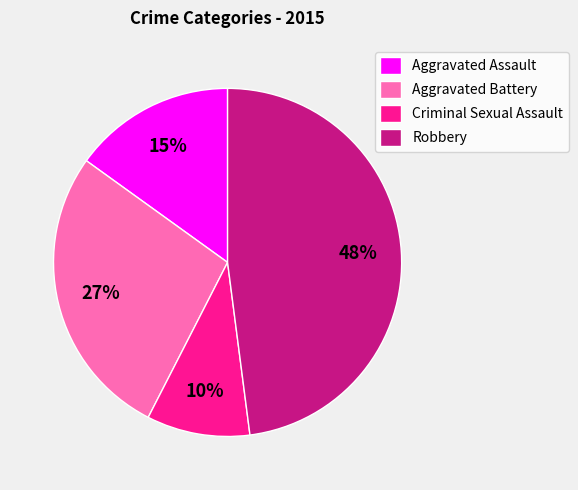

Is it true that Criminal Sexual Assault is 16% of the pie?

False